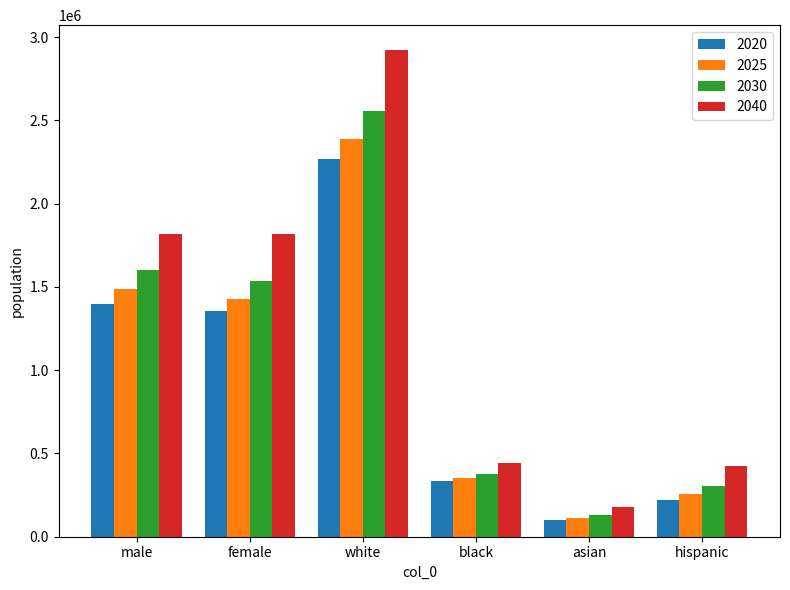

Is the value of 2040 at hispanic greater than the value of 2020 at white?

No